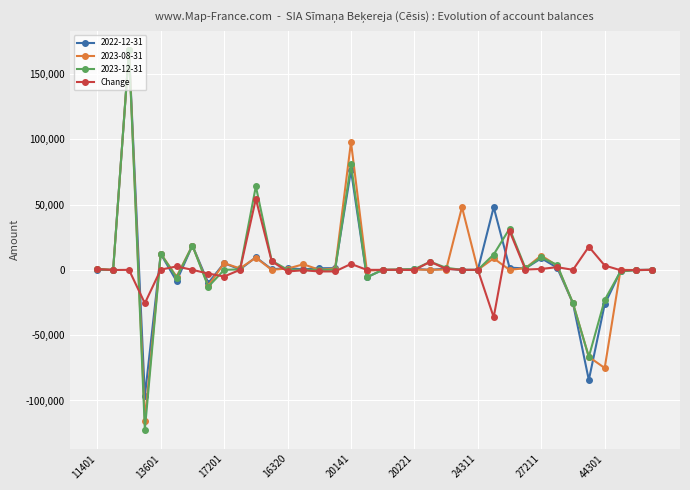

What is the smallest value displayed?

-122311.7